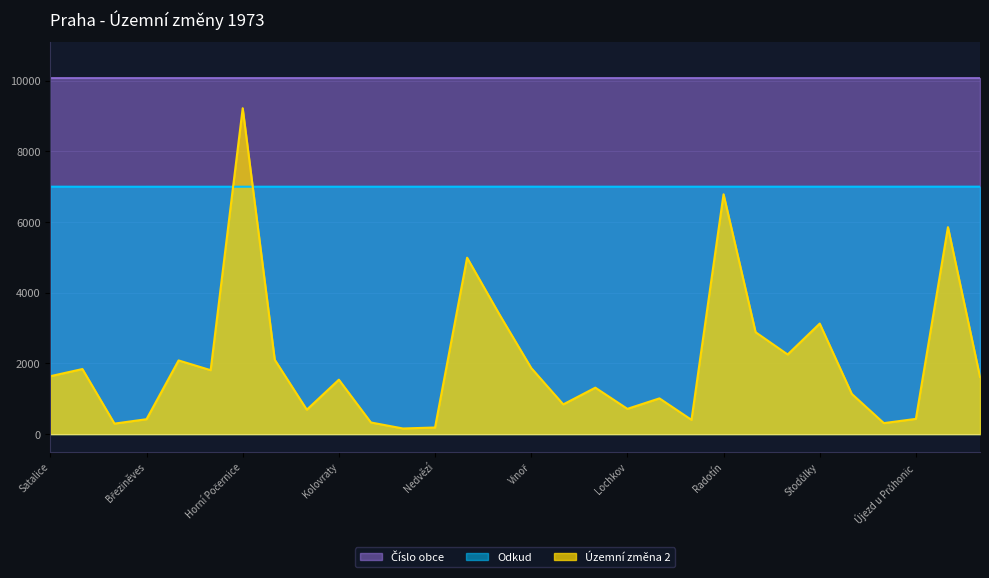

The value of Odkud at Nedvězí is 3843.0. True or false?

False